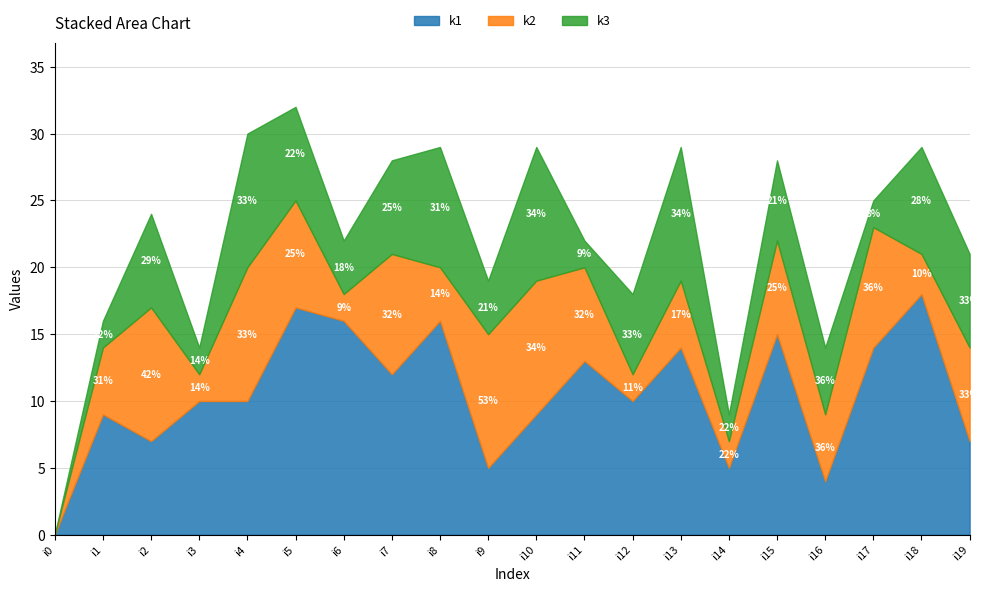

How many interior local peaks does the k1 series have?

7